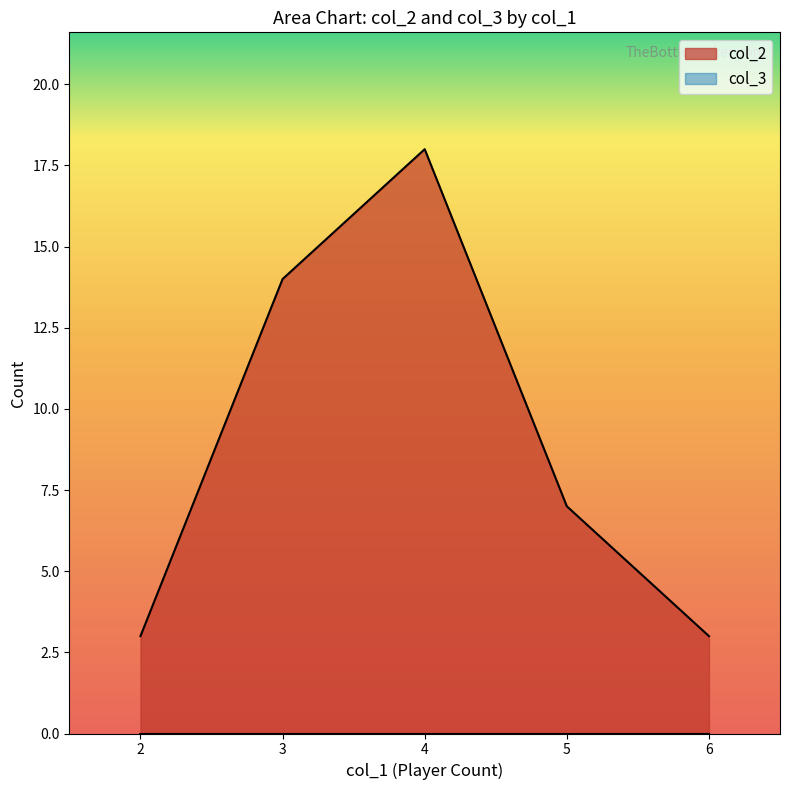

Count the number of data series in this chart.

2